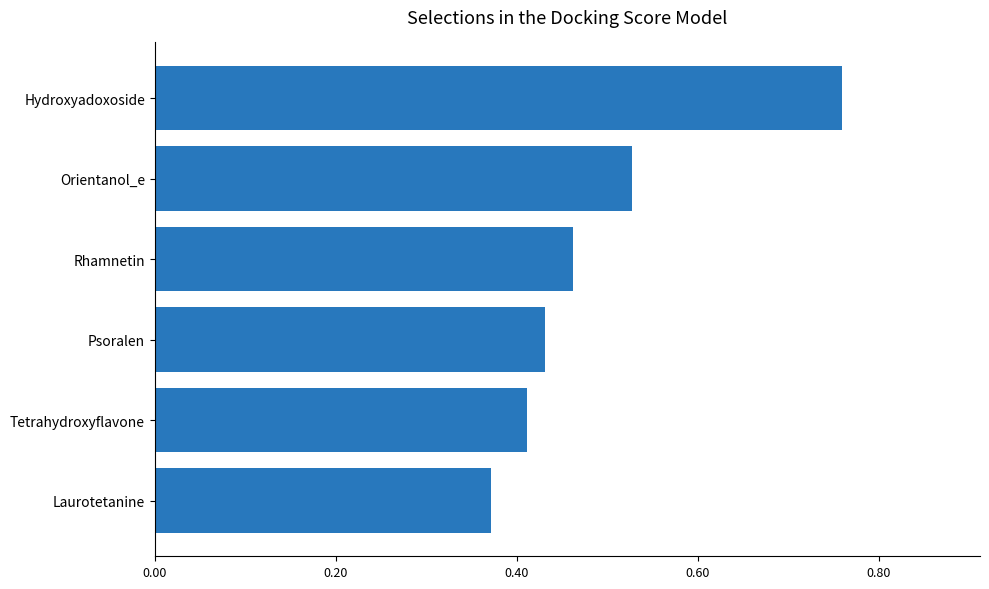

What is the change in value from Tetrahydroxyflavone to Hydroxyadoxoside?

+0.3